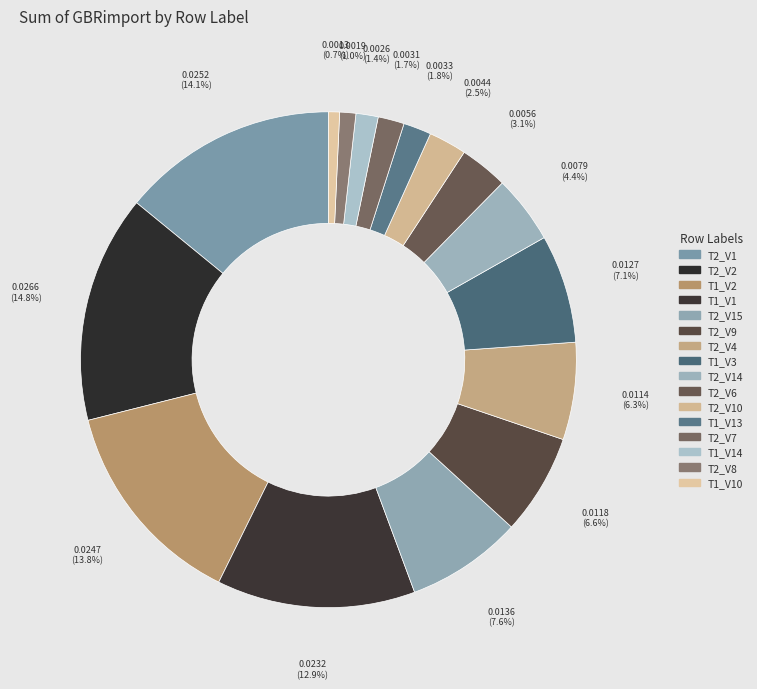

Count the number of slices in the pie.

16